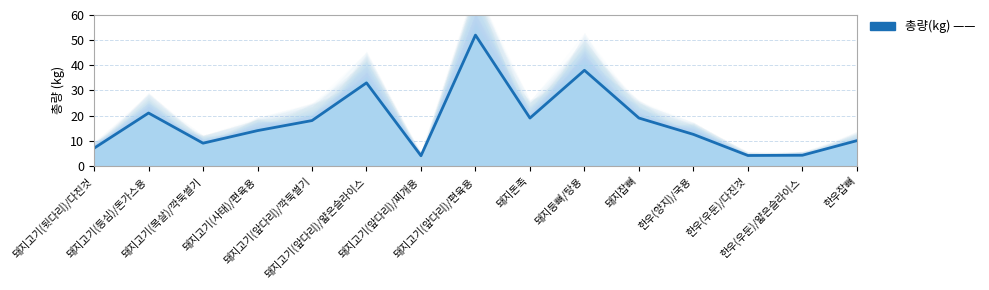

Between 돼지고기(목살)/깍둑썰기 and 돼지잡뼈, which is larger?

돼지잡뼈